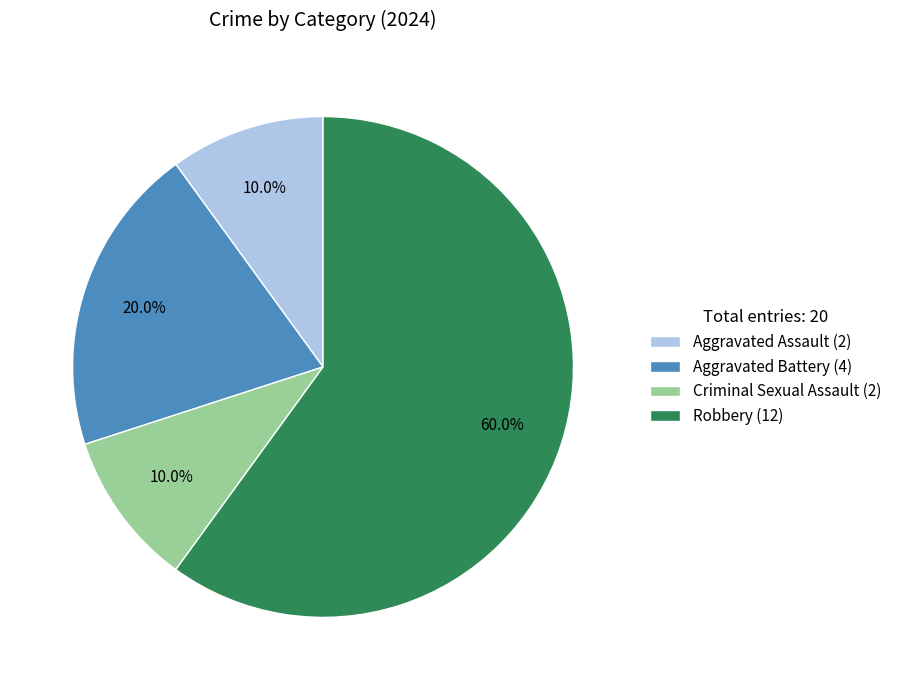

True or false: Robbery accounts for 60% of the total.

True